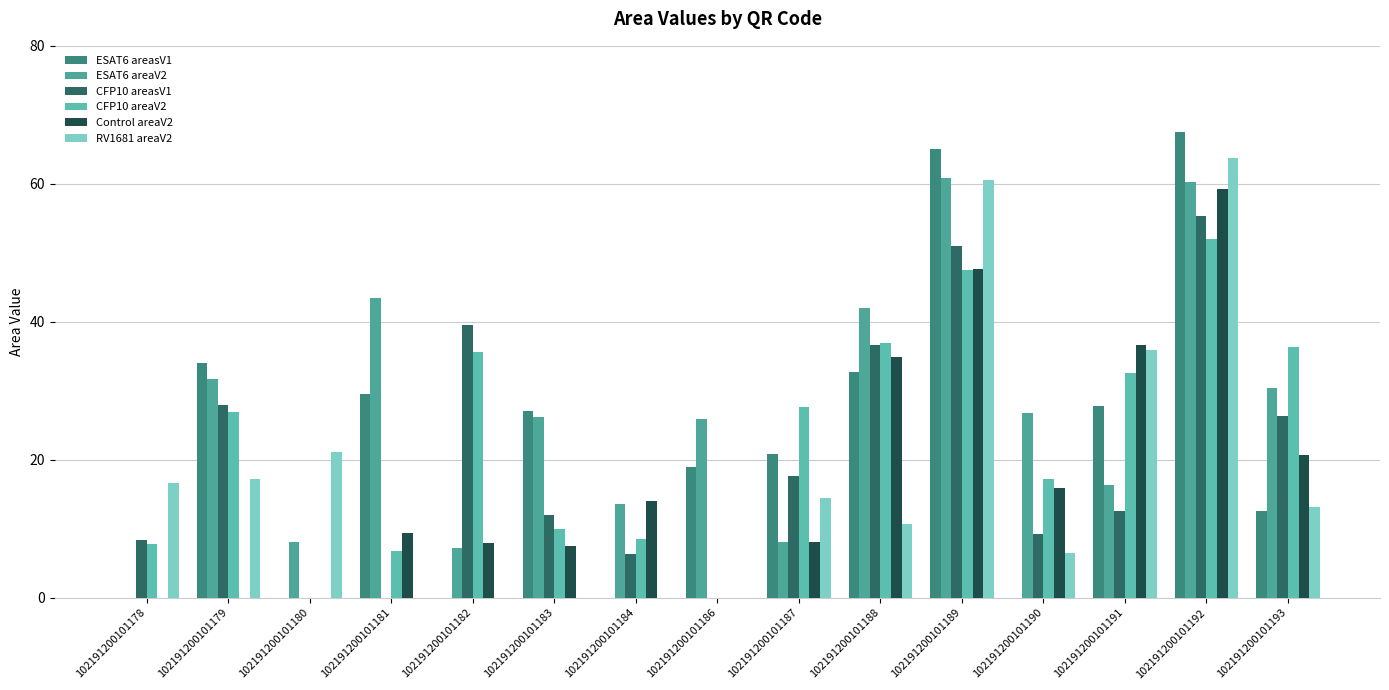

How many values in the RV1681 areaV2 series exceed 13?

8